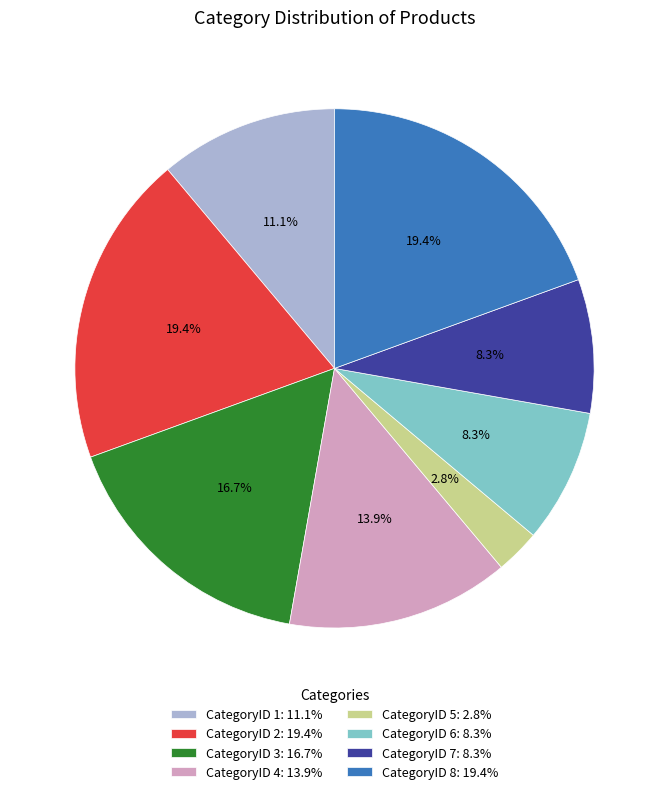

The CategoryID 4 slice represents 14% of the pie. True or false?

True